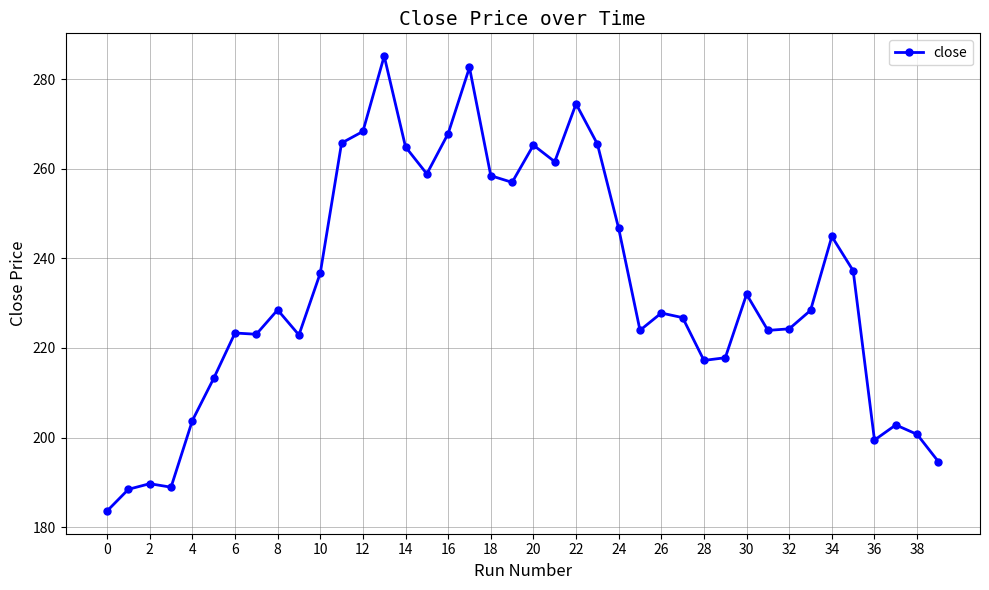

What is the smallest value displayed?

183.6